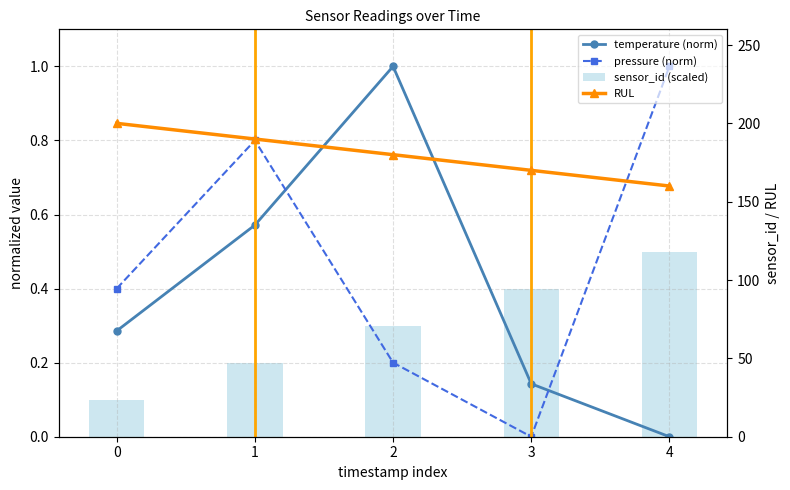

List the labels in order of temperature (norm) value, largest first.

2, 1, 0, 3, 4